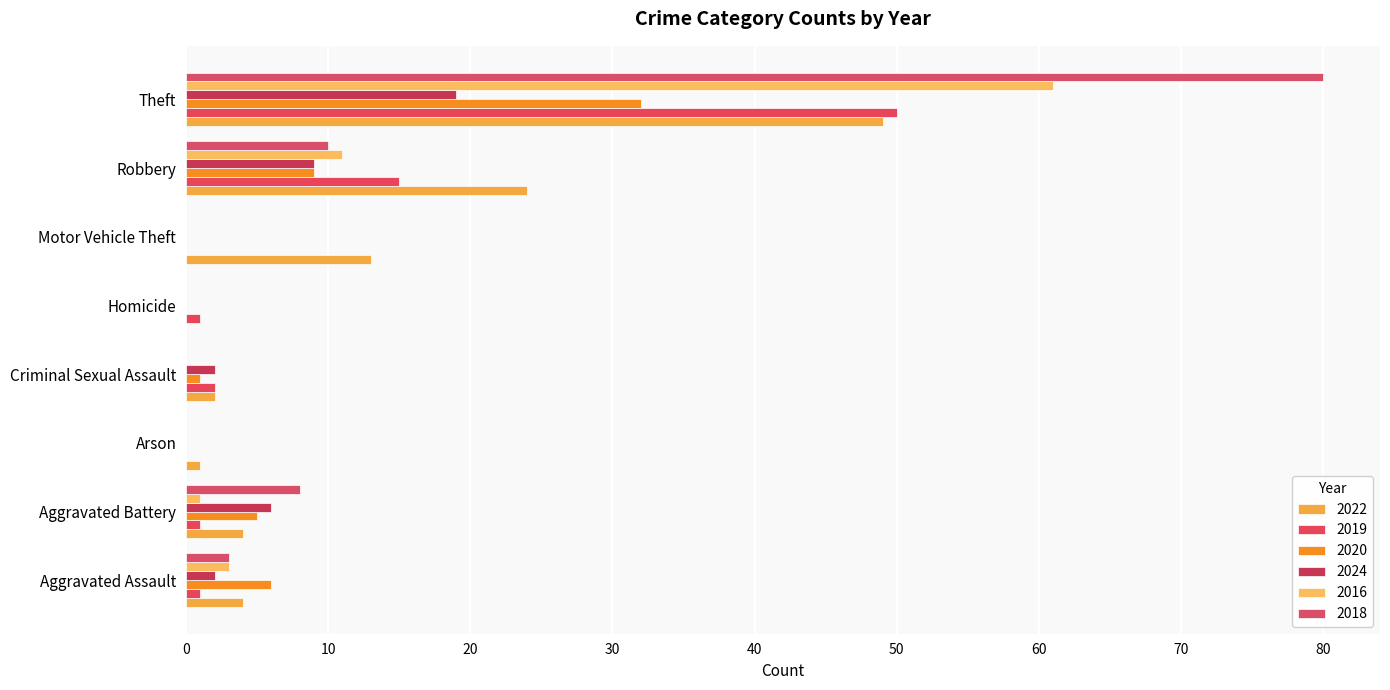

What is the value of the 2019 bar at the 2nd from the left?

1